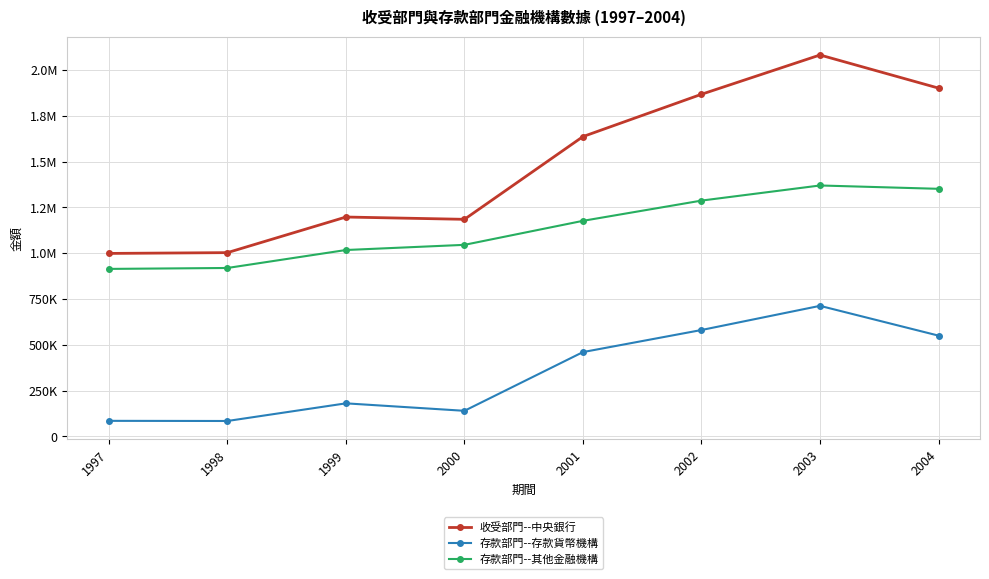

Reading right to left, what are all the values shown in this chart?

收受部門--中央銀行: 1900991	2081808	1867362	1636384	1184695	1197227	1002821	998530
存款部門--存款貨幣機構: 549761	712338	580421	459935	139312	180090	83759	84532
存款部門--其他金融機構: 1351230	1369470	1286941	1176449	1045383	1017137	919062	913998